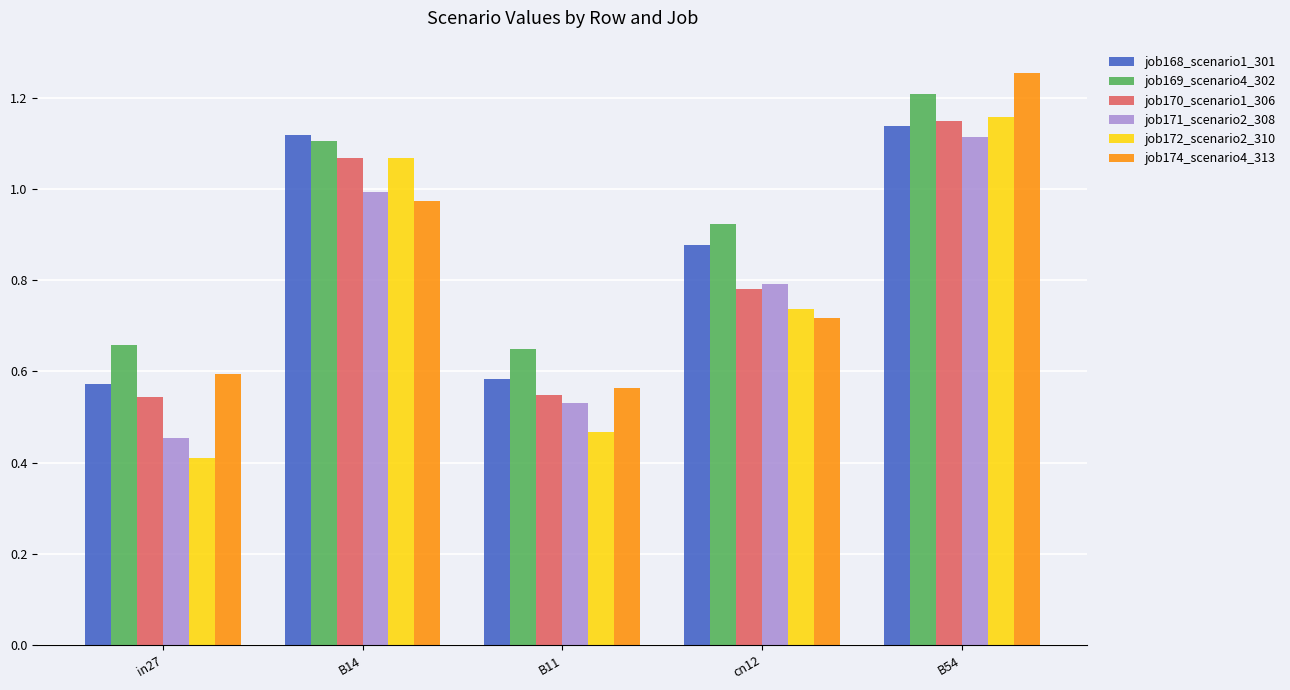

What is the label of the 1st bar from the left?

in27